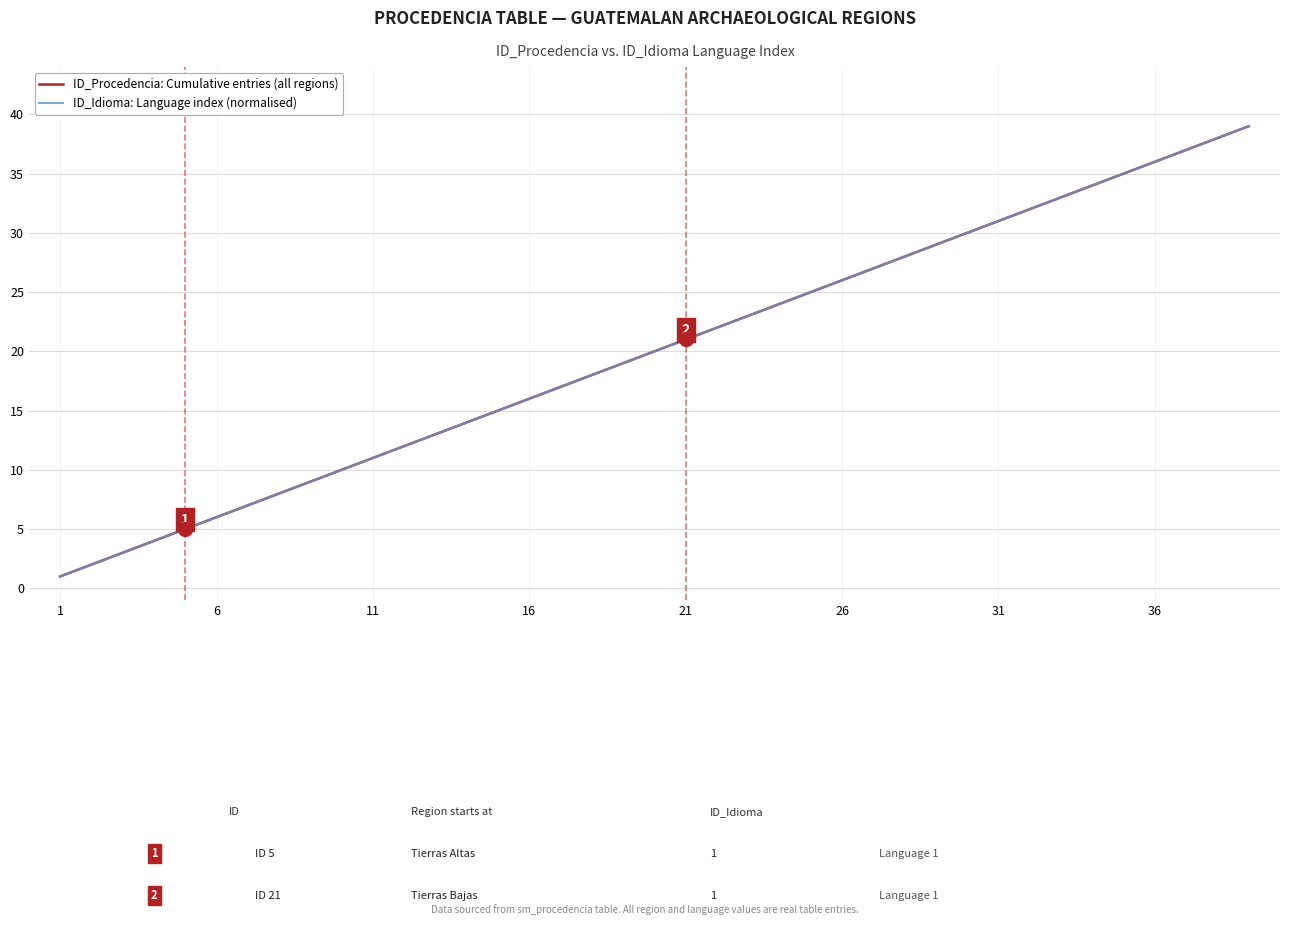

Is this an area chart (filled region under the line)?

No